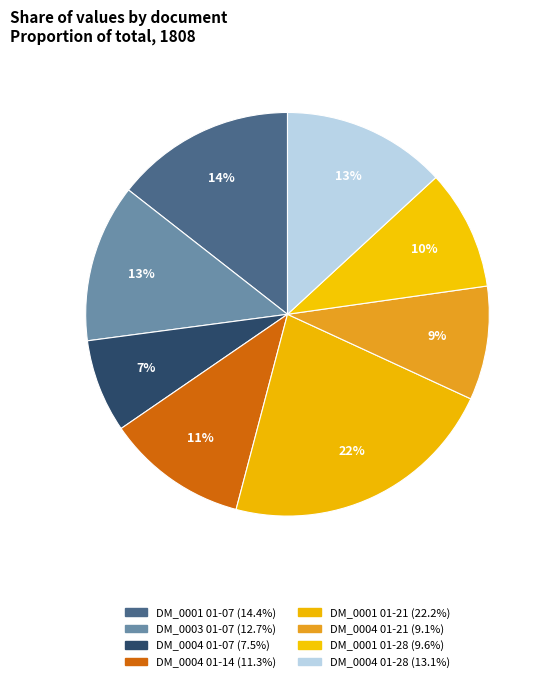

To the nearest percent, what is the difference between the largest and smallest slice percentages?

15%